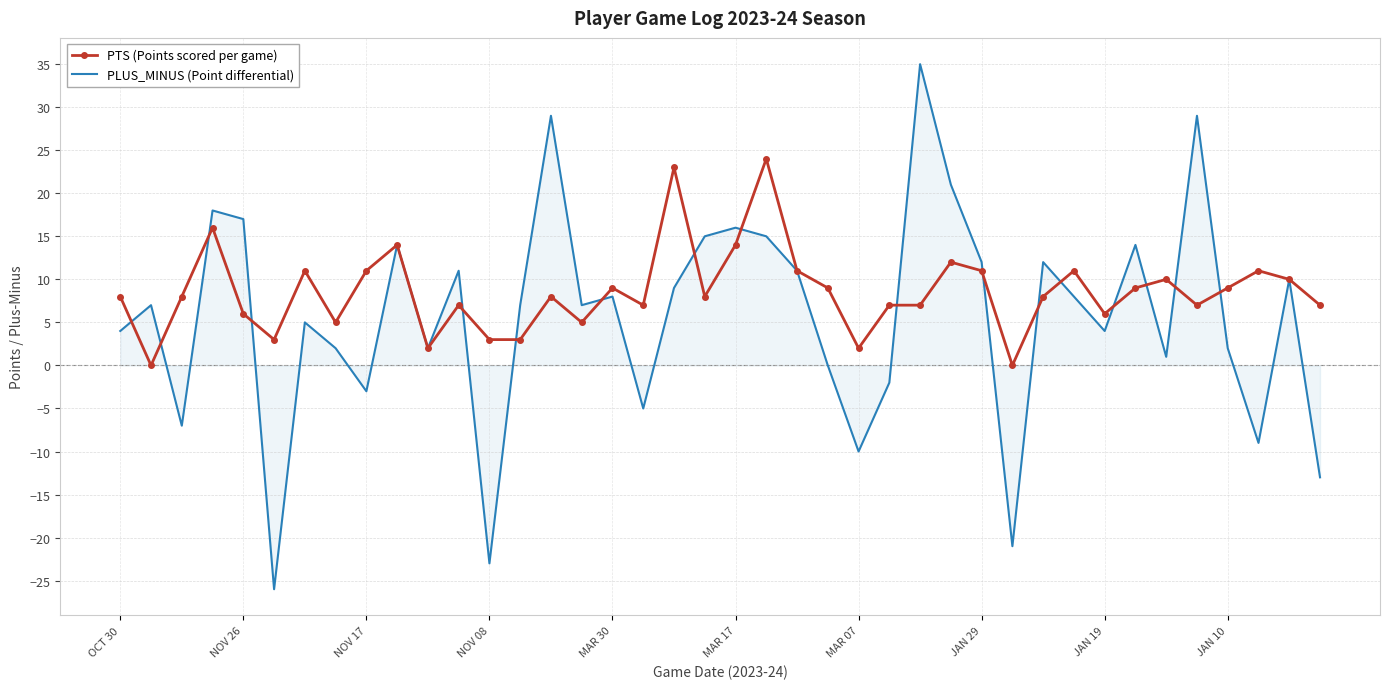

Which series has the largest range (max minus min)?

PLUS_MINUS (Point differential)